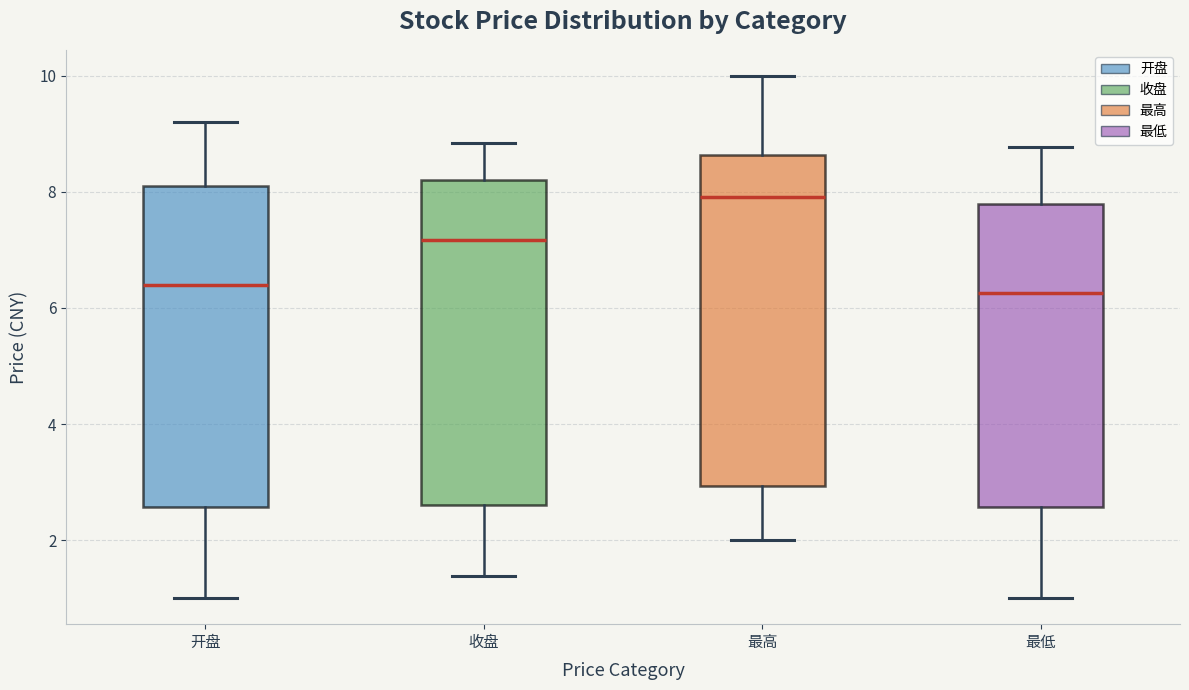

Reading left to right, transcribe this box plot: for each box, give where its median line is, the range the box spans, and where its two whiskers end, as read against the y-axis. The values are not printed on the chart, so give them approximately, as read against the axis.

开盘: median 6.4, box 2.6 to 8.2, whiskers 1.0 to 9.2
收盘: median 7.2, box 2.6 to 8.2, whiskers 1.4 to 8.8
最高: median 8.0, box 3.0 to 8.6, whiskers 2.0 to 10.0
最低: median 6.2, box 2.6 to 7.8, whiskers 1.0 to 8.8